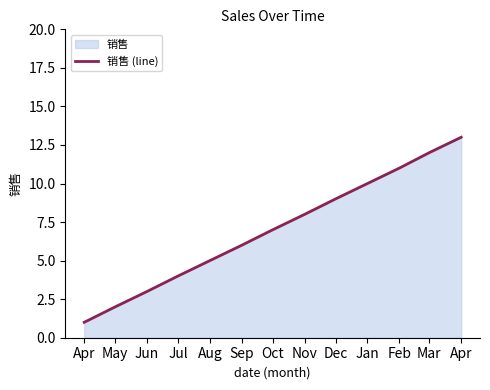

What is the maximum value shown in the chart?

13